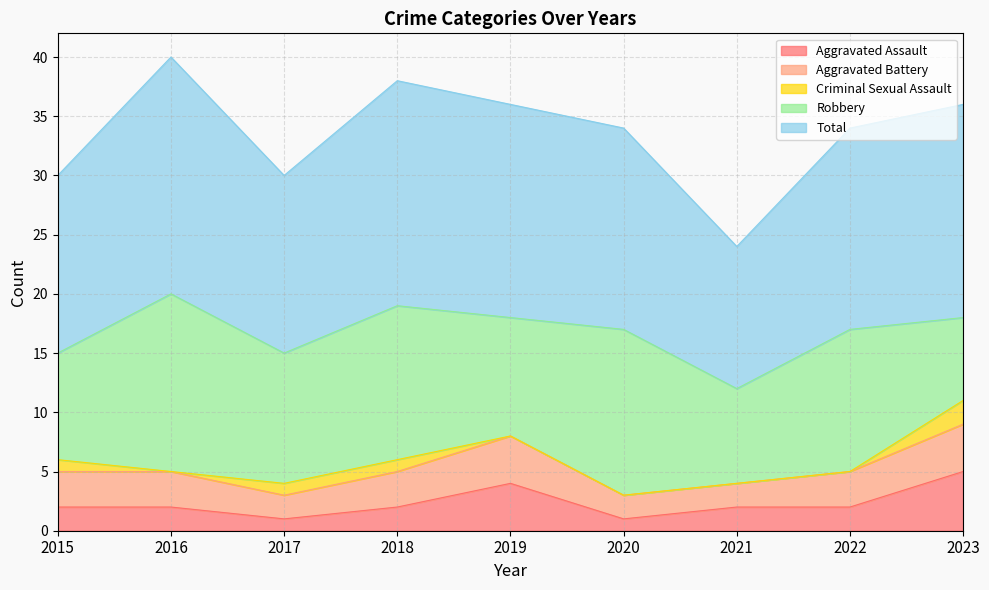

Reading right to left, what are all the values shown in this chart?

Aggravated Assault: 2023=5	2022=2	2021=2	2020=1	2019=4	2018=2	2017=1	2016=2	2015=2
Aggravated Battery: 2023=4	2022=3	2021=2	2020=2	2019=4	2018=3	2017=2	2016=3	2015=3
Criminal Sexual Assault: 2023=2	2022=0	2021=0	2020=0	2019=0	2018=1	2017=1	2016=0	2015=1
Robbery: 2023=7	2022=12	2021=8	2020=14	2019=10	2018=13	2017=11	2016=15	2015=9
Total: 2023=18	2022=17	2021=12	2020=17	2019=18	2018=19	2017=15	2016=20	2015=15